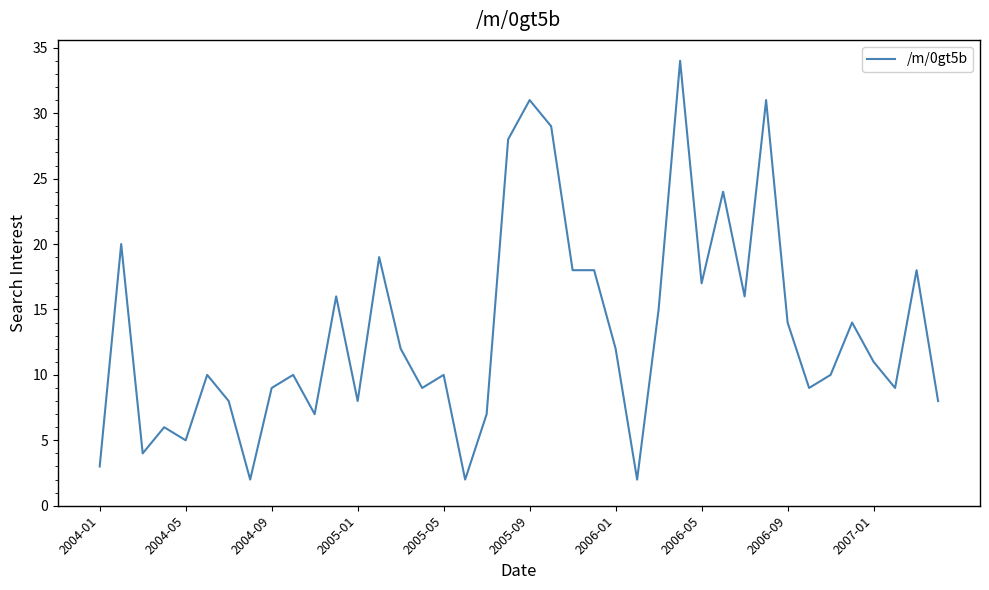

What is the difference between the maximum and minimum values?

32